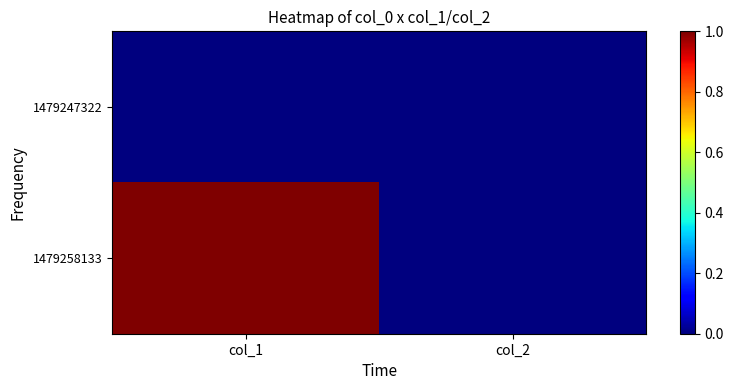

Between col_1 and col_2, which is larger?

col_1